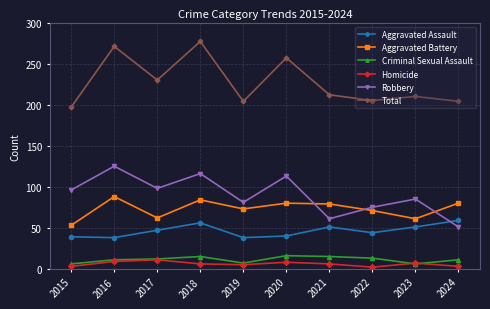

What are all the series names shown in the legend?

Aggravated Assault, Aggravated Battery, Criminal Sexual Assault, Homicide, Robbery, Total